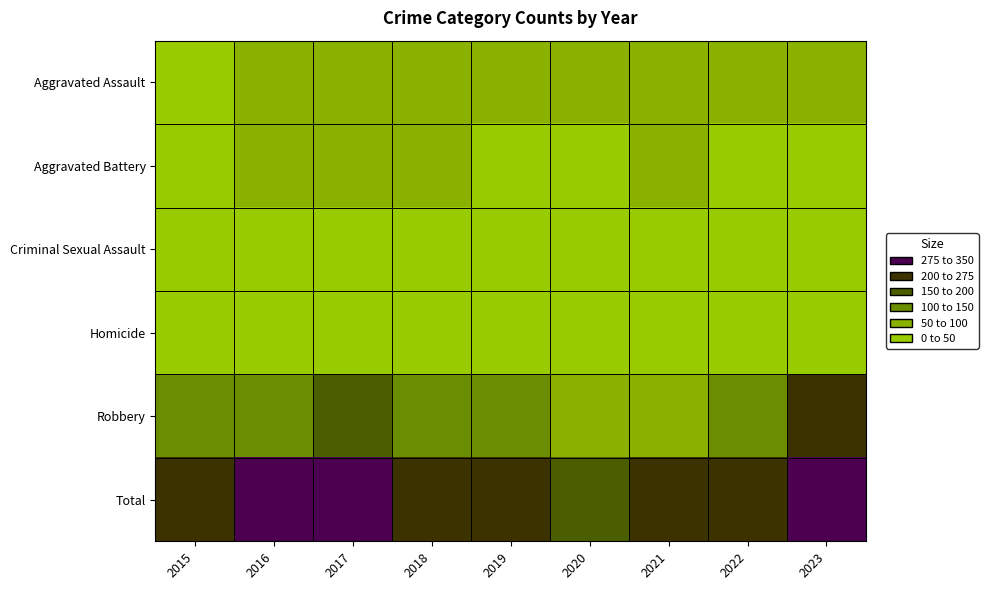

What is the greatest value displayed?

343